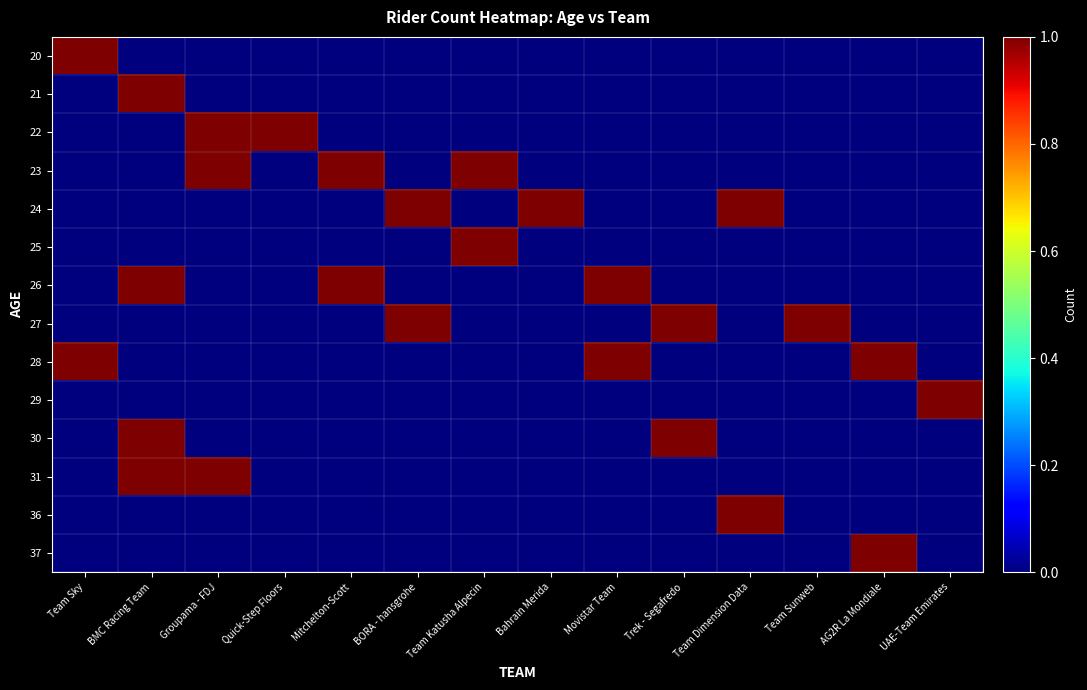

At how many categories does at least one series exceed 0?

14